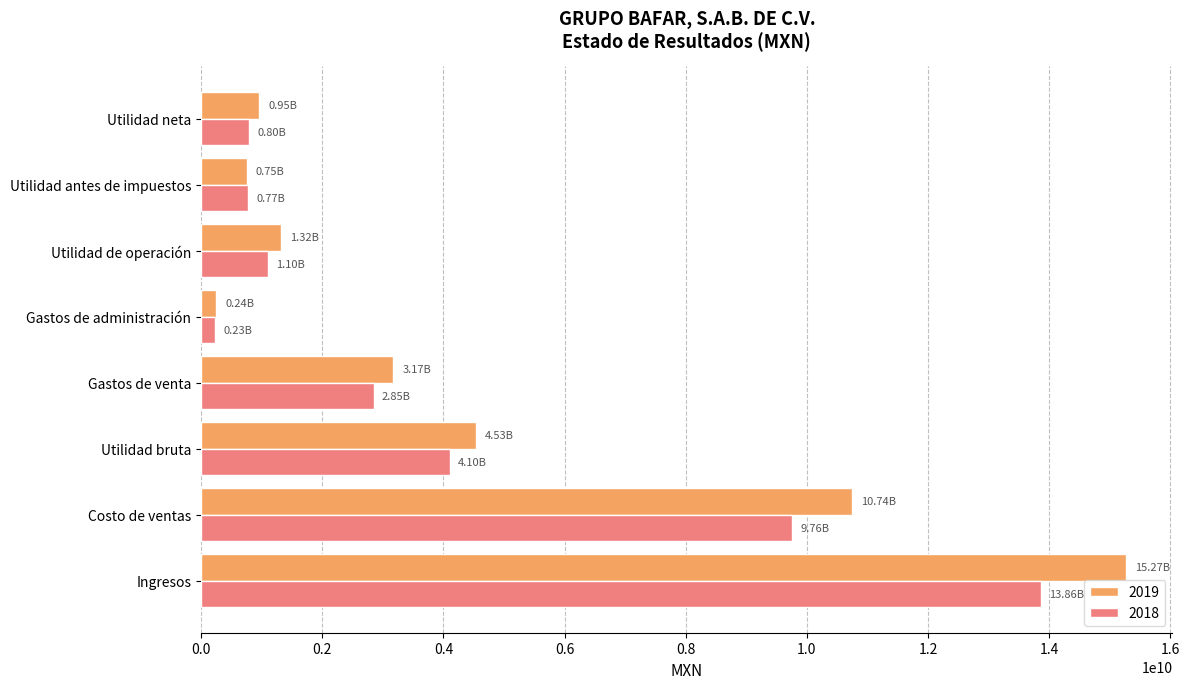

Is the value of 2019 at Gastos de venta greater than the value of 2018 at Utilidad de operación?

Yes